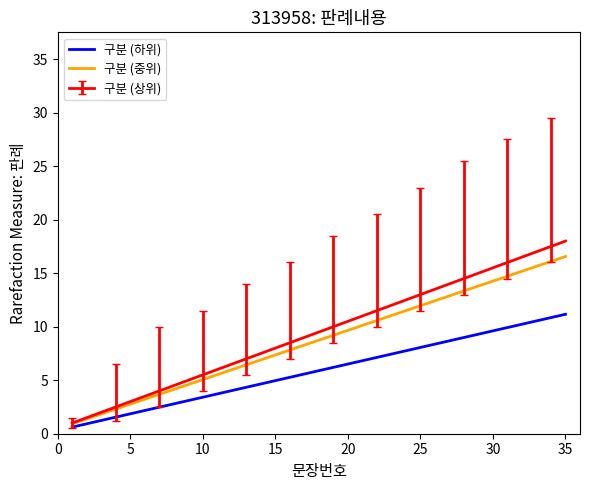

Which series has the largest range (max minus min)?

구분 (상위)